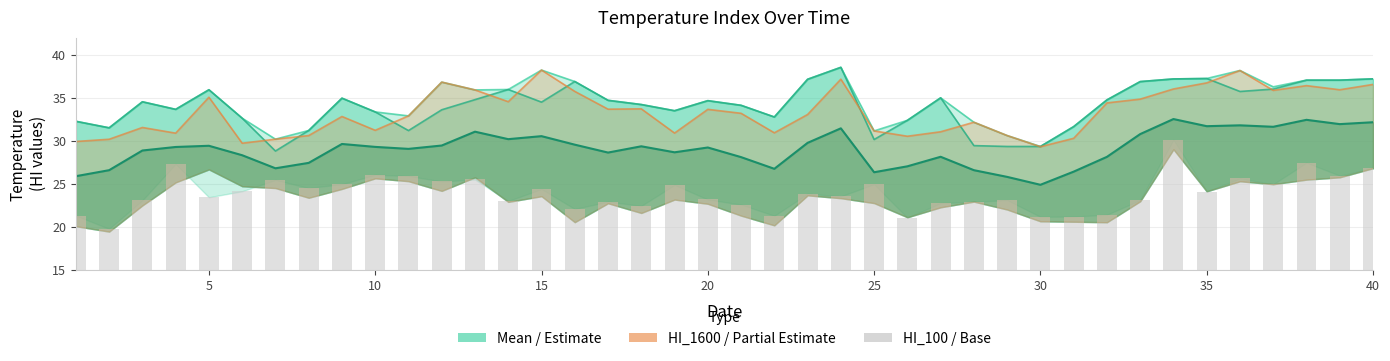

What is the sum of all Mean values?

1162.0